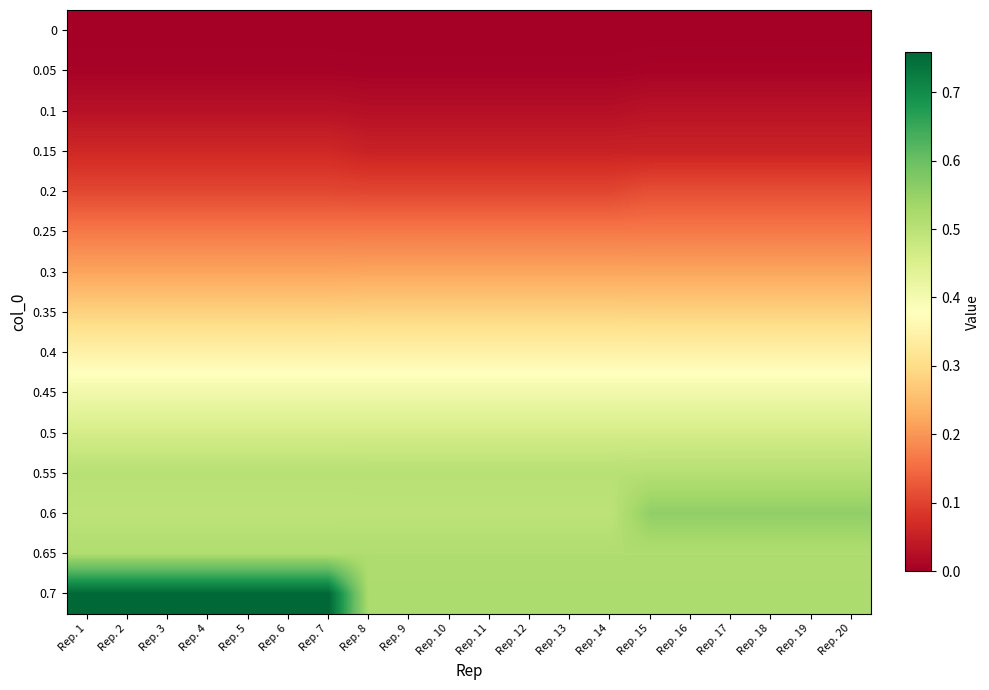

How many categories are shown in the chart?

20